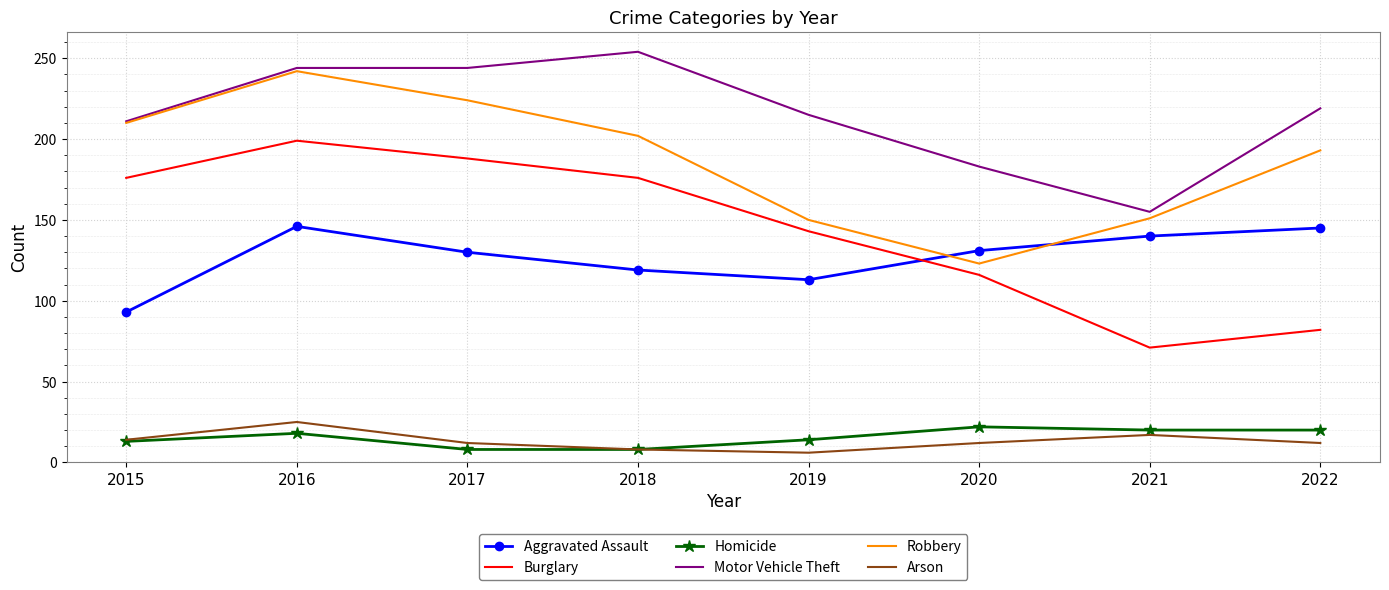

How many distinct data groups are displayed?

6